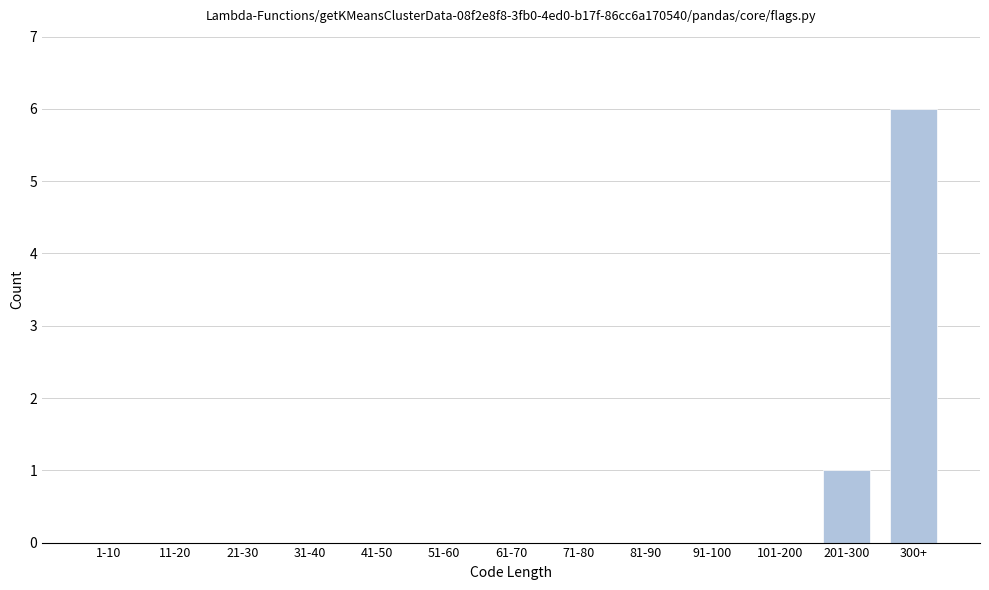

Reading left to right, transcribe all the data shown in this chart.

1-10=0	11-20=0	21-30=0	31-40=0	41-50=0	51-60=0	61-70=0	71-80=0	81-90=0	91-100=0	101-200=0	201-300=1	300+=6